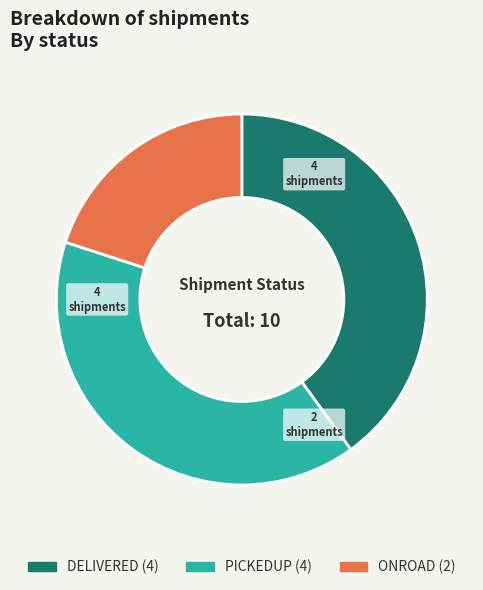

The DELIVERED slice represents 40% of the pie. True or false?

True